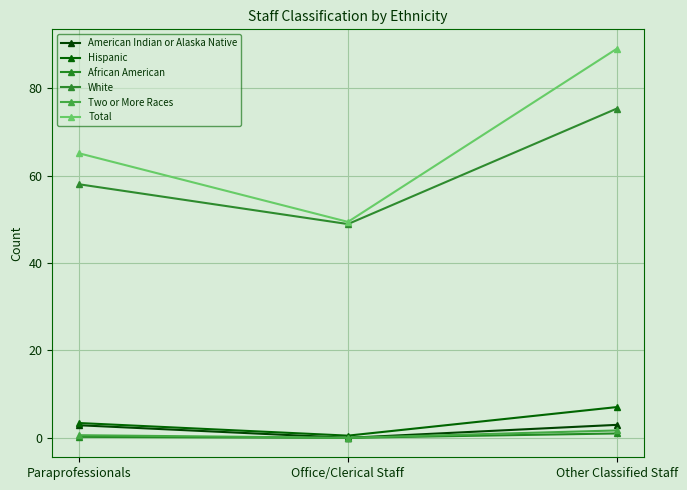

Which category has the highest value in the American Indian or Alaska Native series?

Other Classified Staff